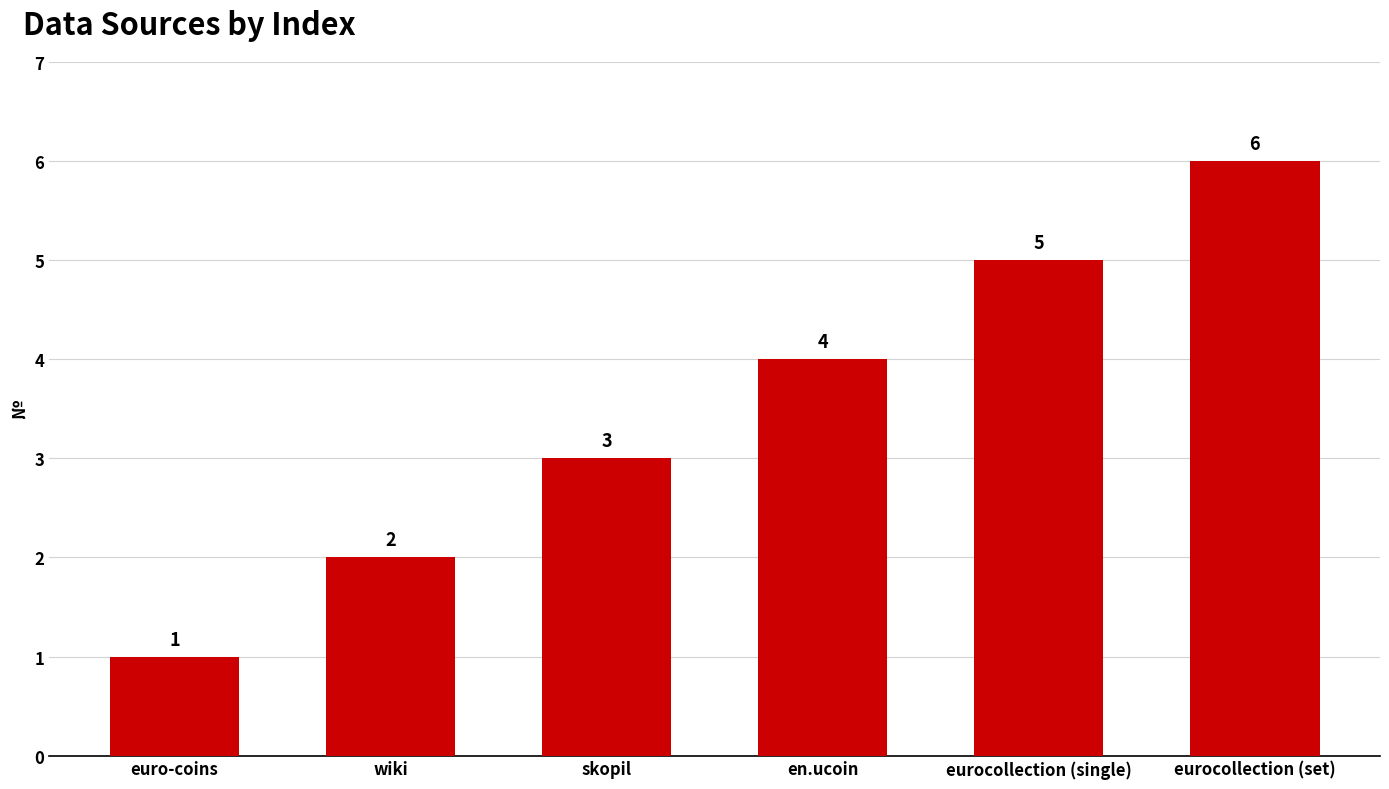

What position from the right is eurocollection (set)?

1